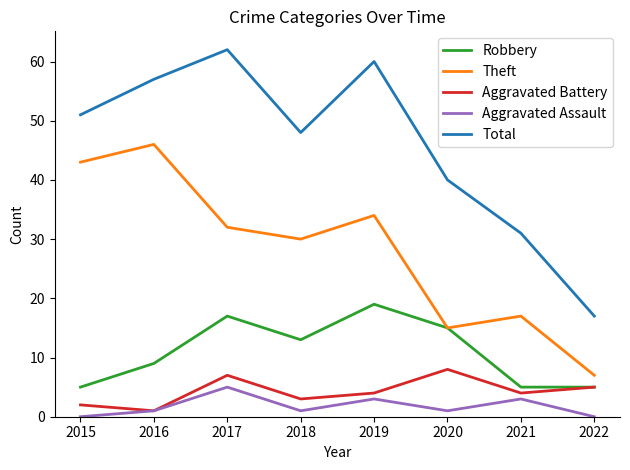

What is the average value of the Theft series?

28